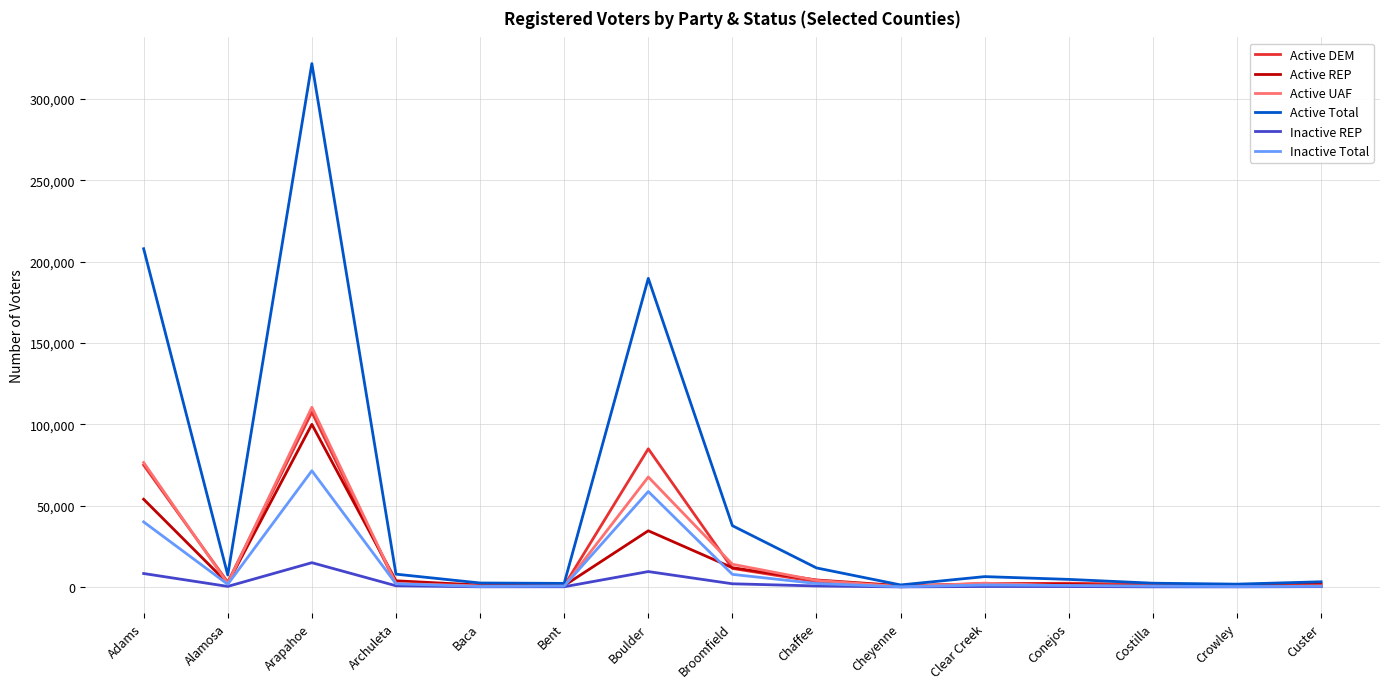

At which label does Inactive Total reach its peak?

Arapahoe